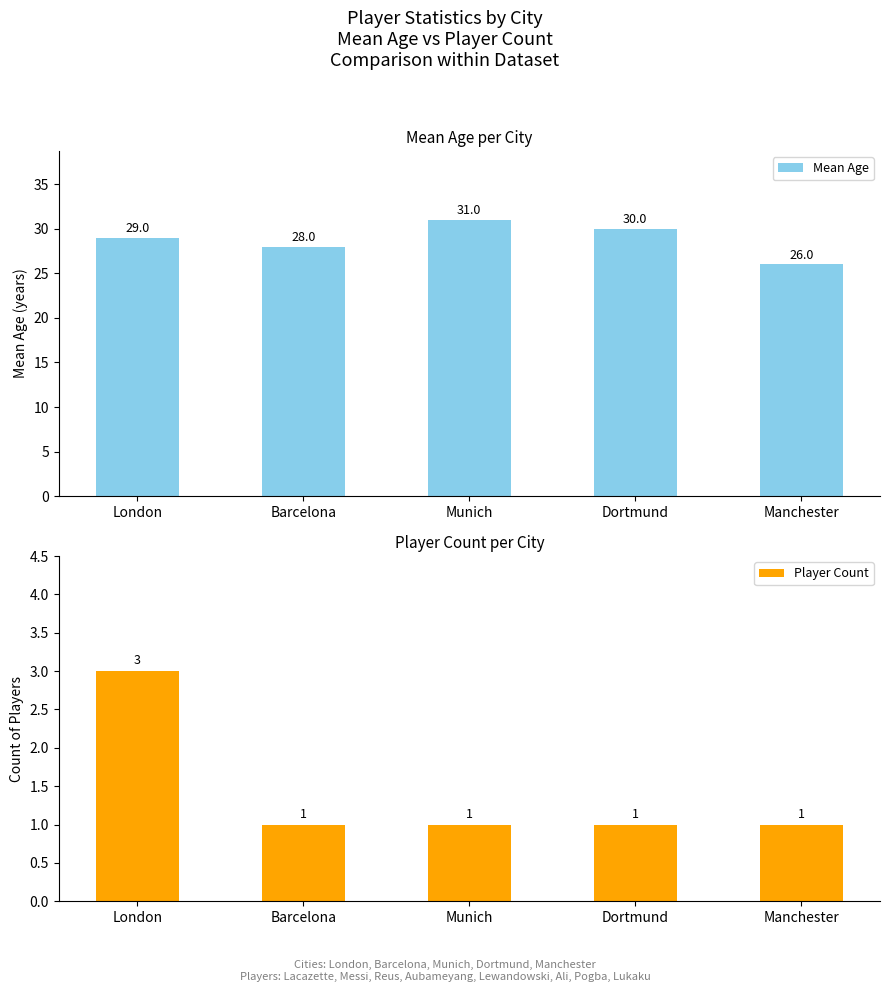

Which category has the lowest value in the Player Count series?

Barcelona